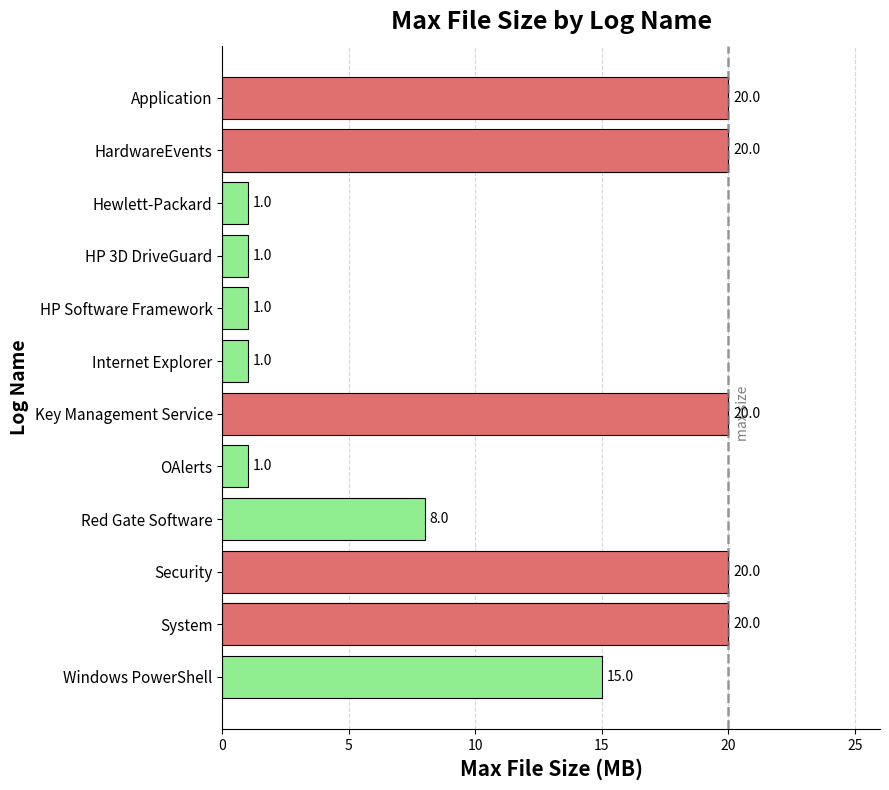

What is the change in value from Hewlett-Packard to System?

+19